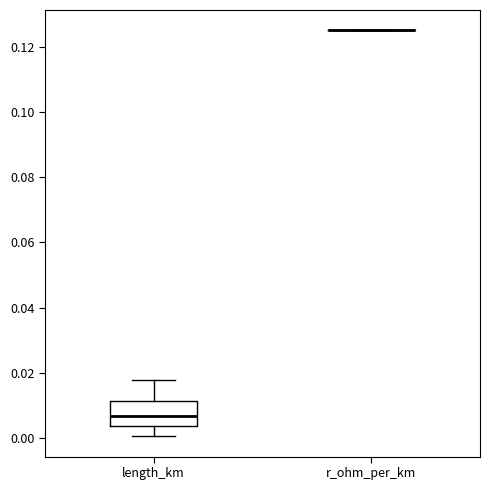

Reading left to right, read every box against the y-axis: the position of its median line, the range the box covers, and the ends of its whiskers. The values are not printed on the chart, so give them approximately, as read against the axis.

length_km: median 0.006, box 0.004 to 0.012, whiskers 0.000 to 0.018
r_ohm_per_km: box collapsed to a line at 0.126, whiskers 0.126 to 0.126